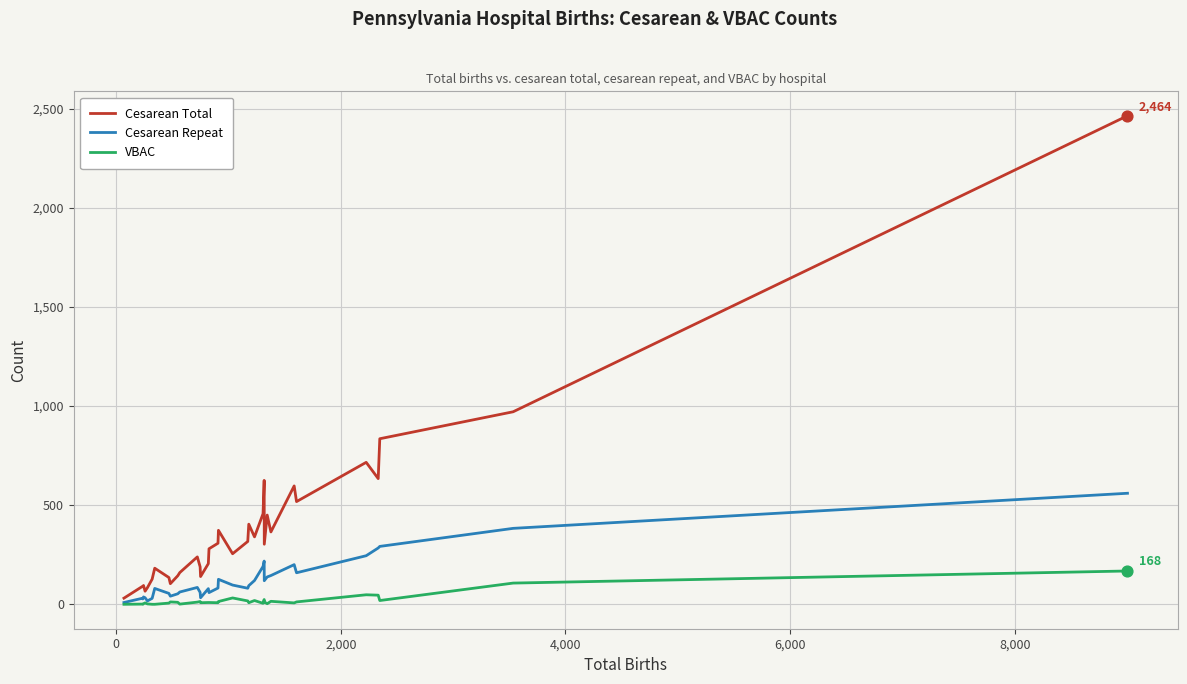

Which series has the largest total across all categories?

Cesarean Total